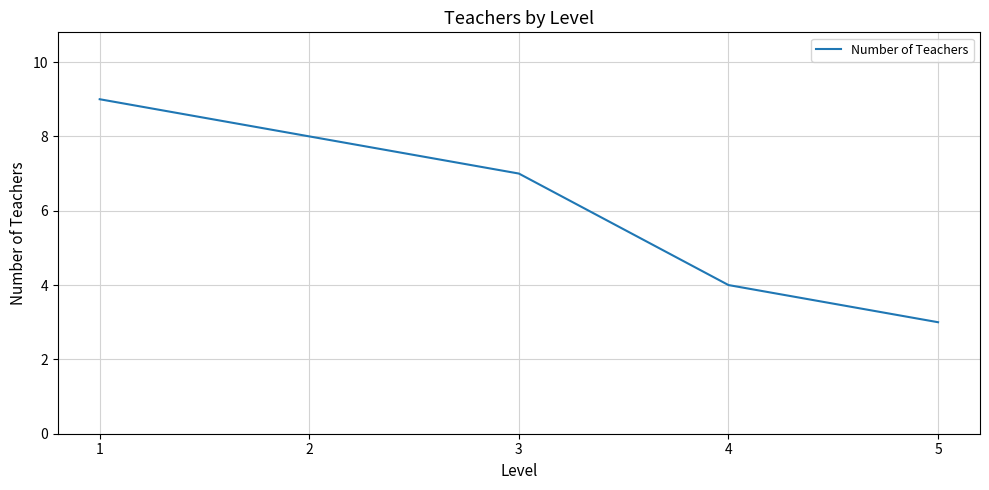

True or false: there are more than 1 points higher than both neighbors.

False